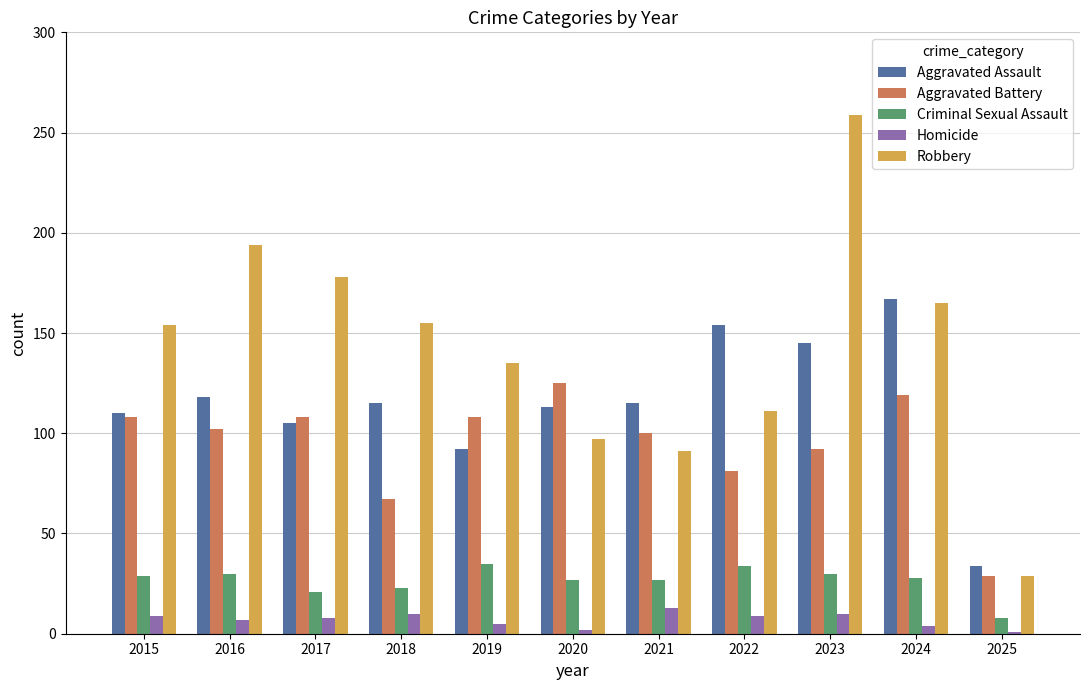

What is the difference between the second highest and minimum values in the Criminal Sexual Assault series?

26